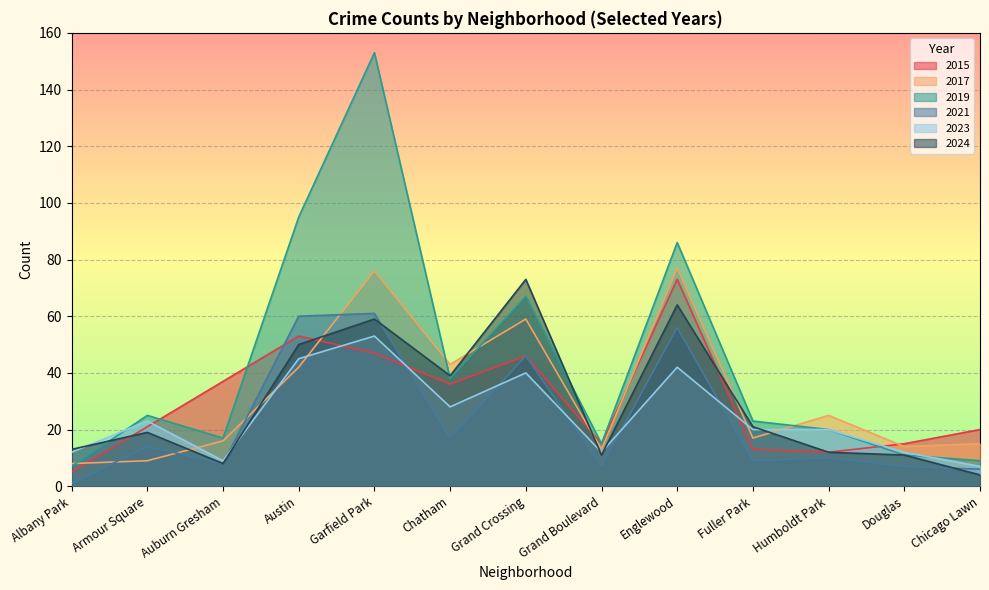

How many lines are shown in the chart?

6